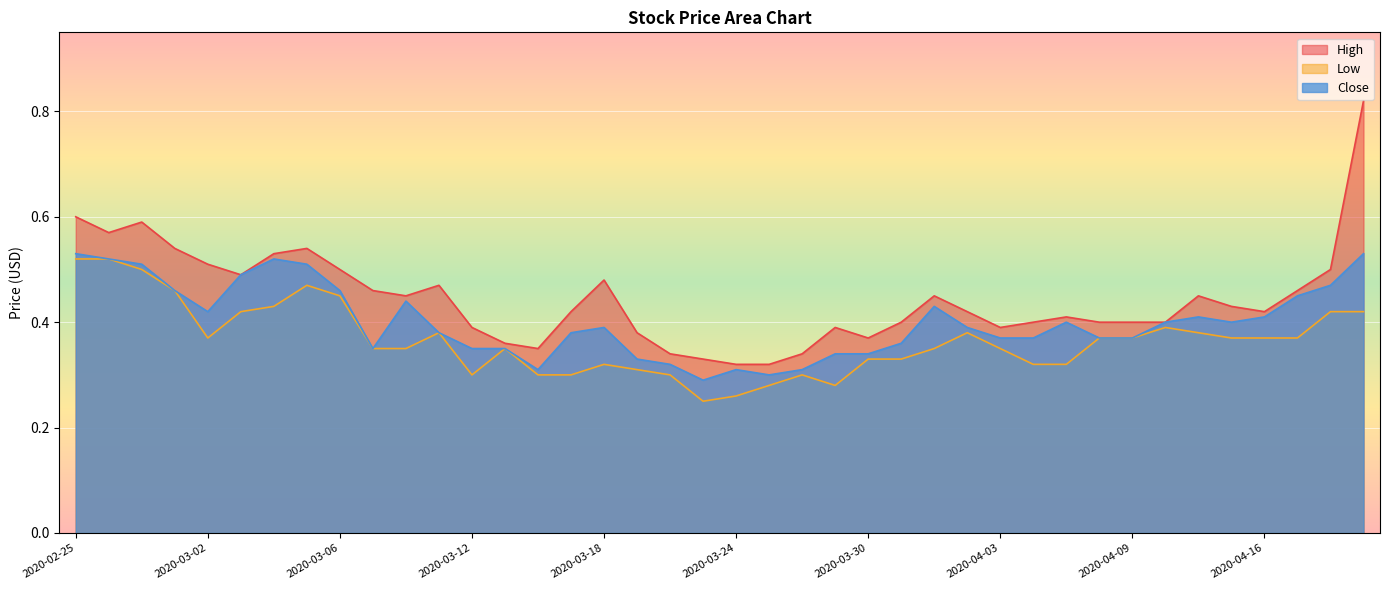

Rank the series by their maximum value, from highest to lowest.

High, Close, Low